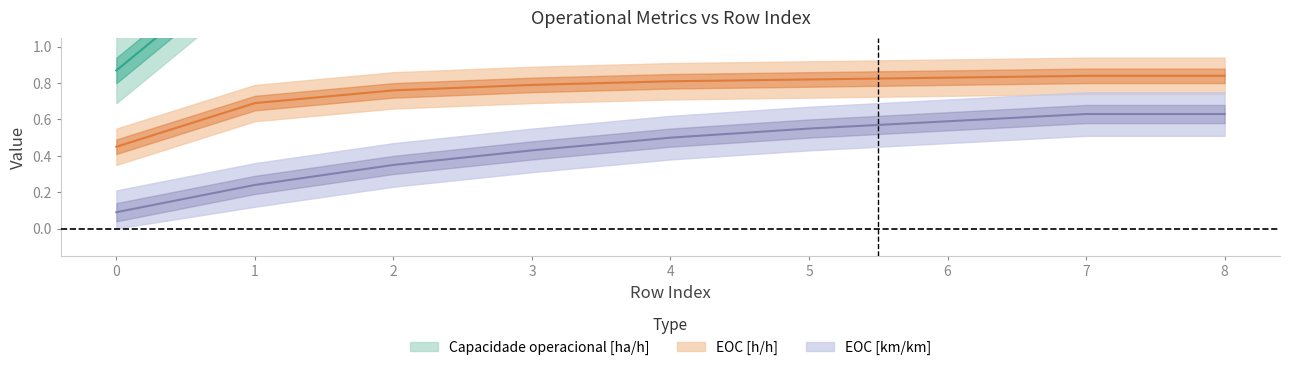

List the series in order of their peak value, highest first.

Capacidade operacional [ha/h], EOC [h/h], EOC [km/km]